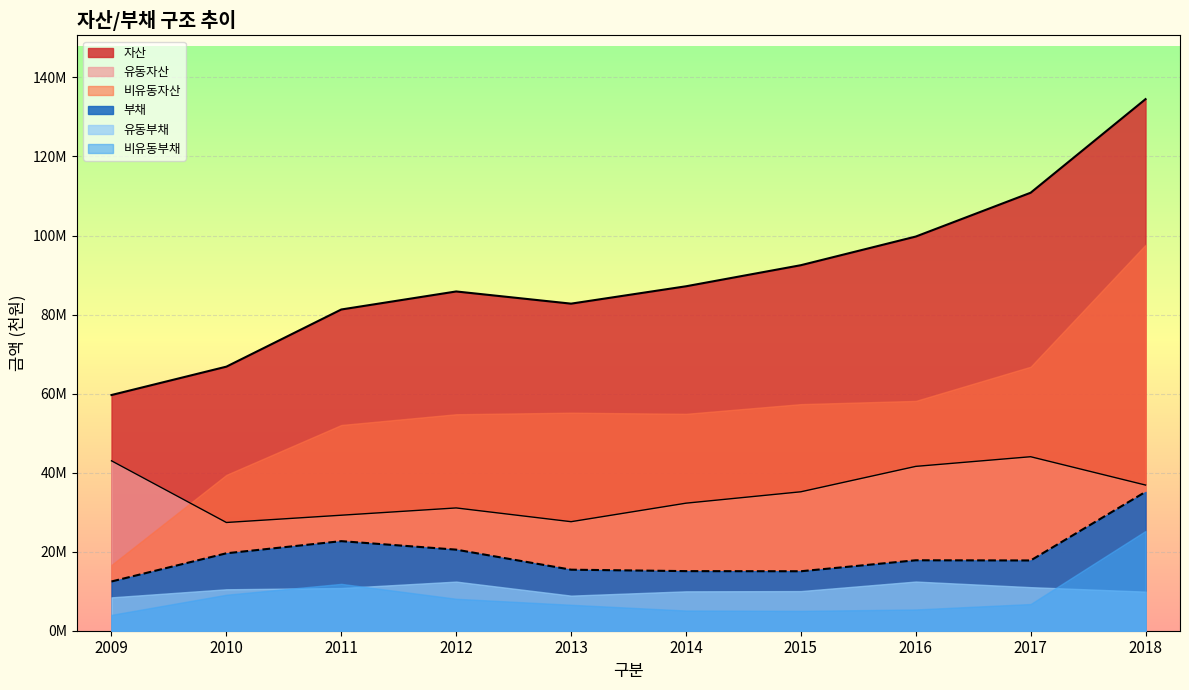

True or false: 자산 and 부채 cross at least once.

False